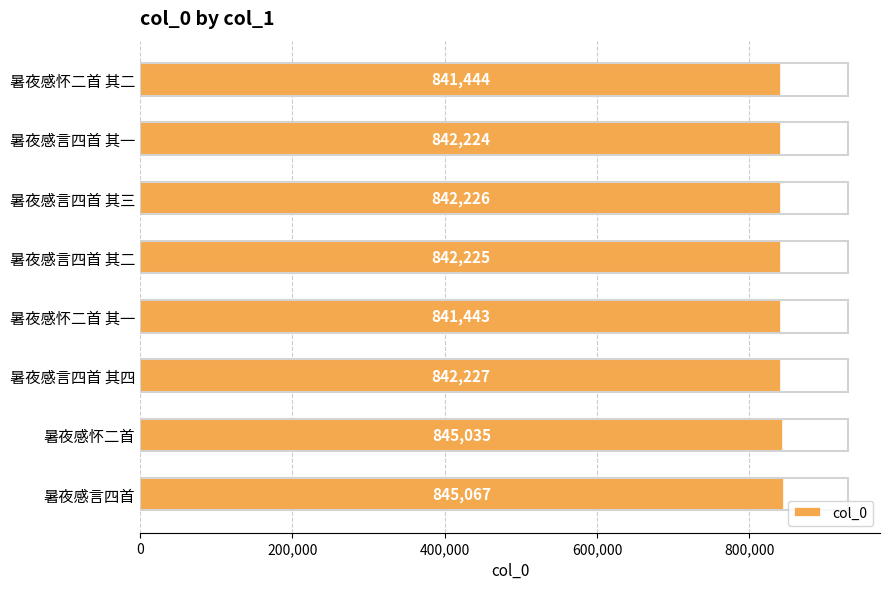

Count the number of data series in this chart.

1